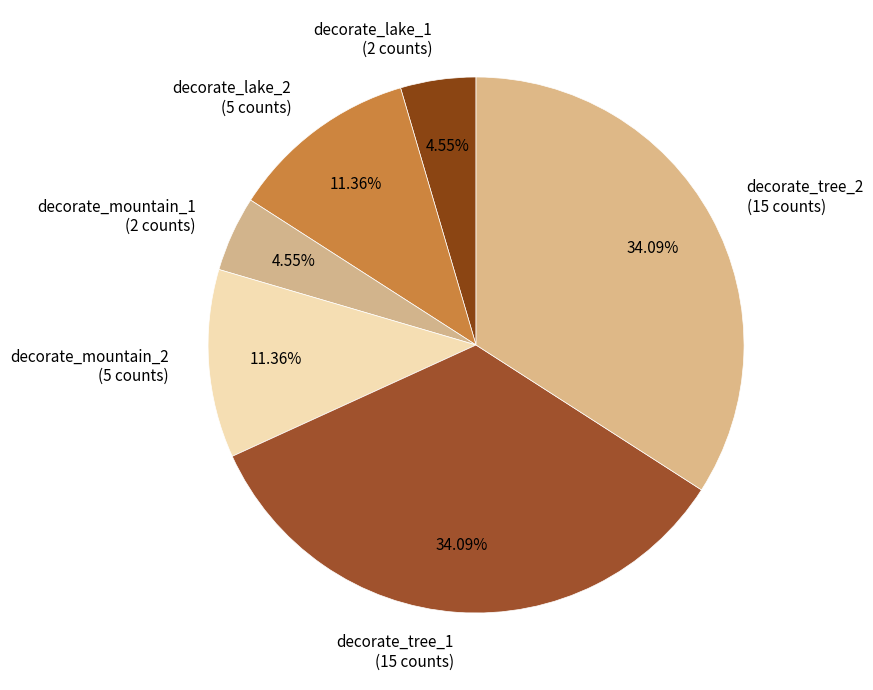

How much of the chart is everything except decorate_lake_1?

95.5%